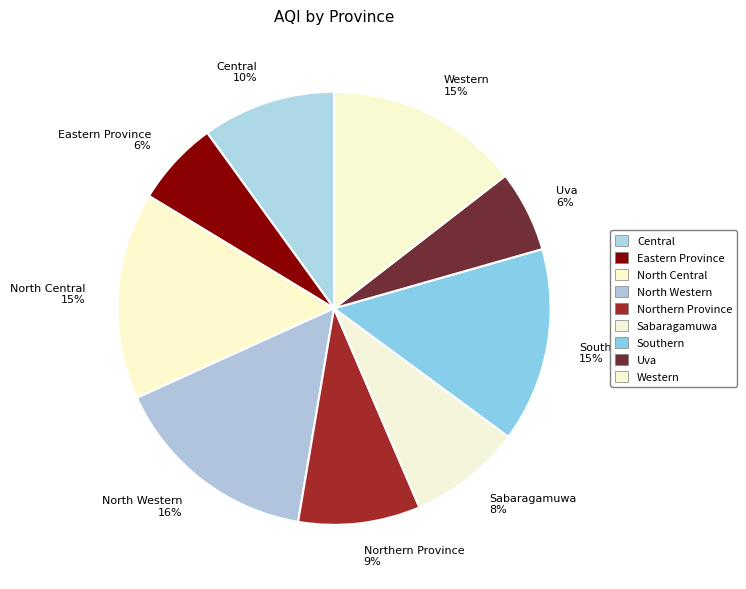

Does Central 10% account for over 50% of the chart?

No